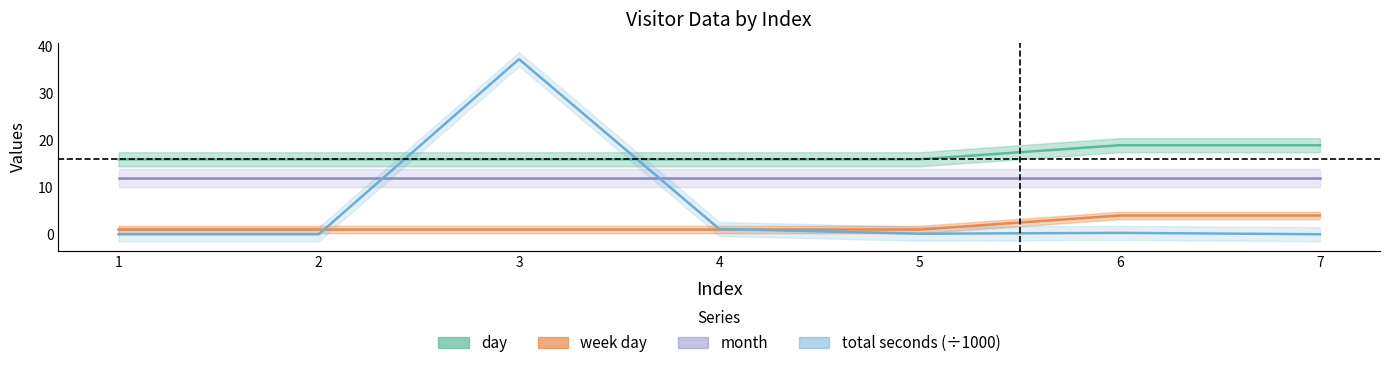

Between 2 and 5, which is larger?

2